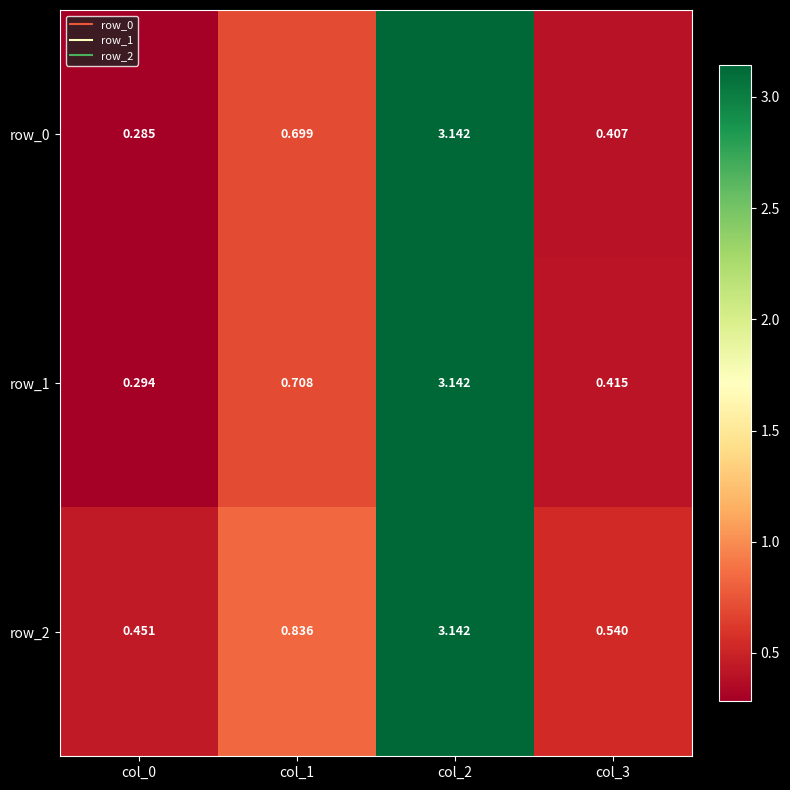

Is the value of row_2 at col_3 greater than the value of row_0 at col_1?

No